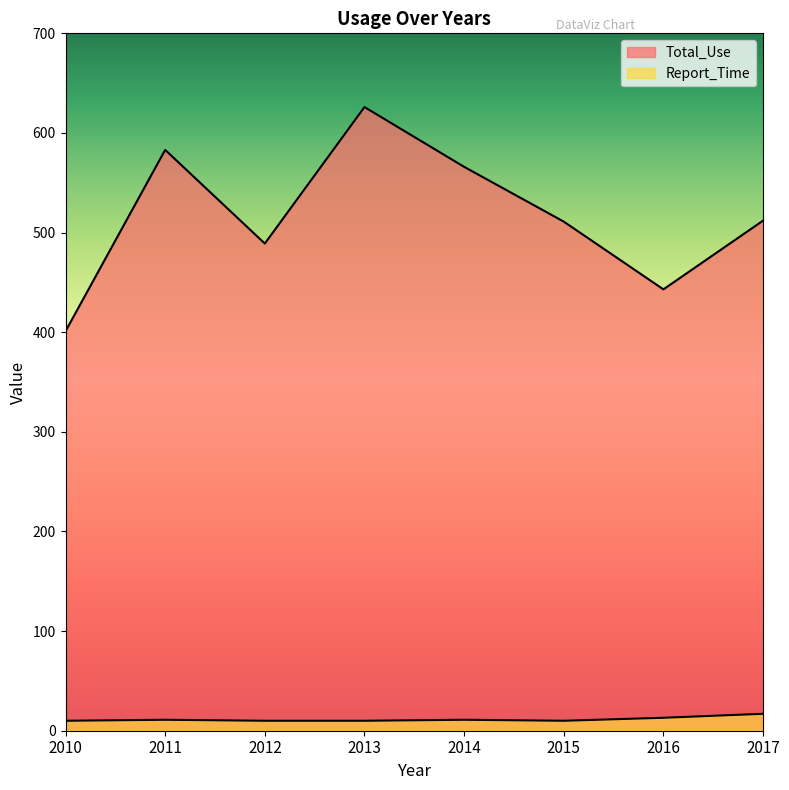

Where does the Total_Use series first go above 512?

2011